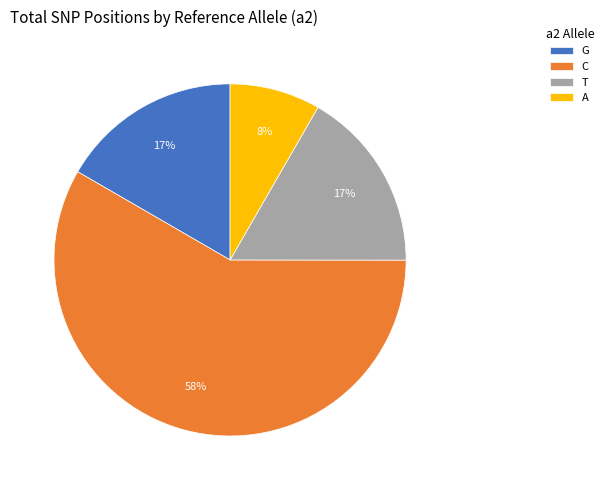

Between A and G, which is larger?

G